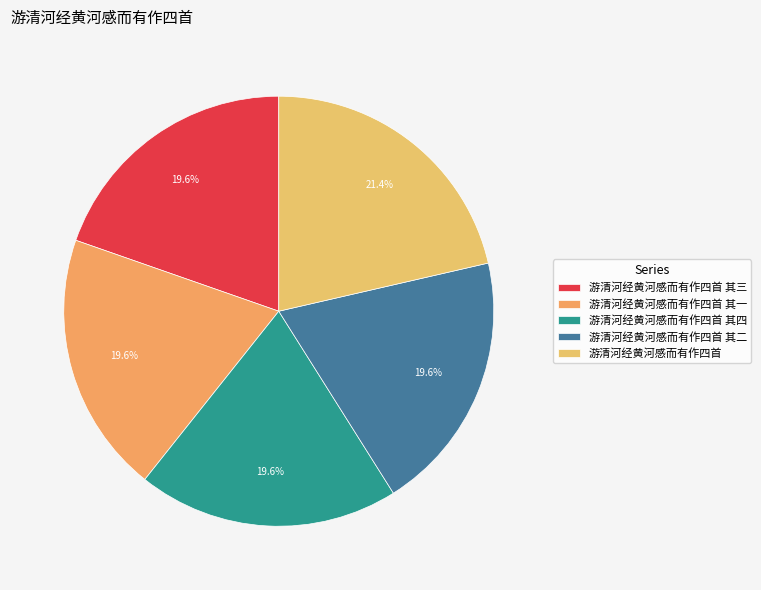

Combined, do 游清河经黄河感而有作四首 其四 and 游清河经黄河感而有作四首 其二 account for over 50%?

No